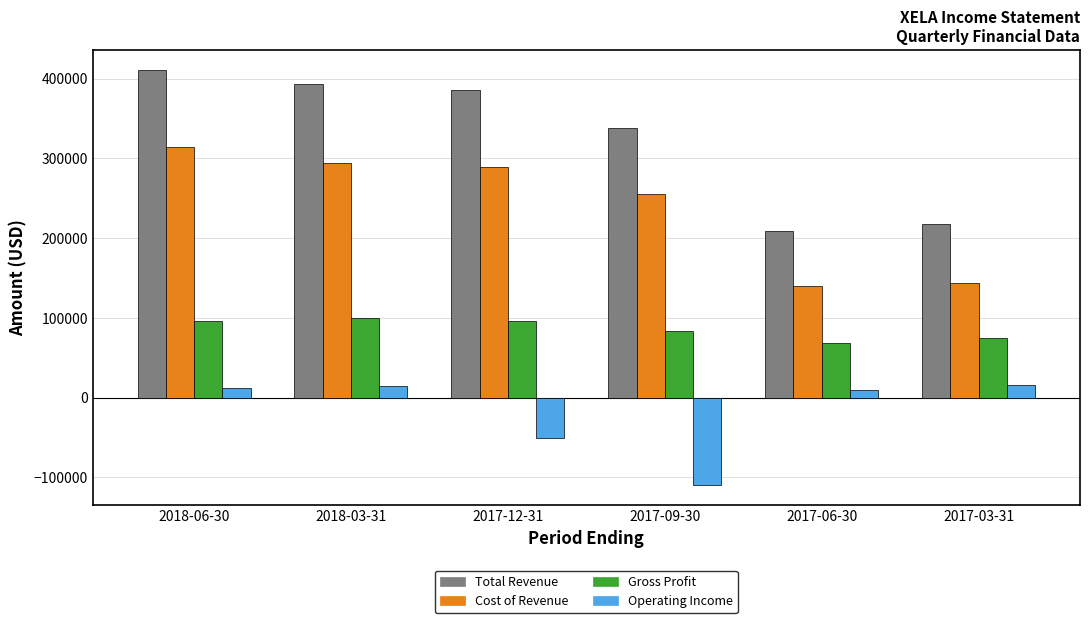

What is the difference between the Operating Income values at 2018-03-31 and 2017-09-30?

123900